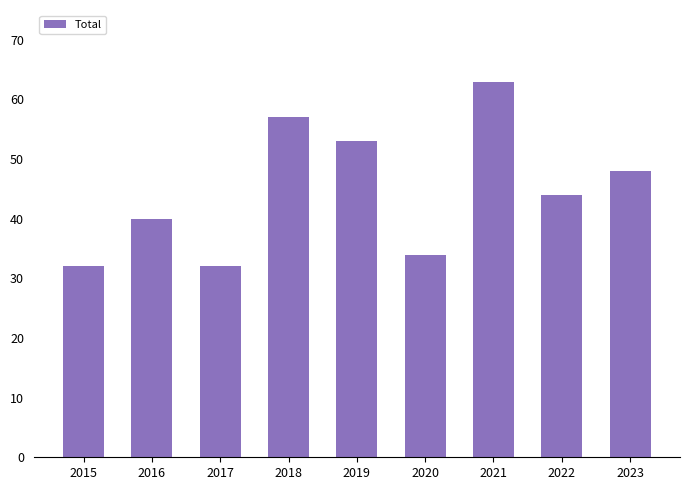

How many values are below 44?

4